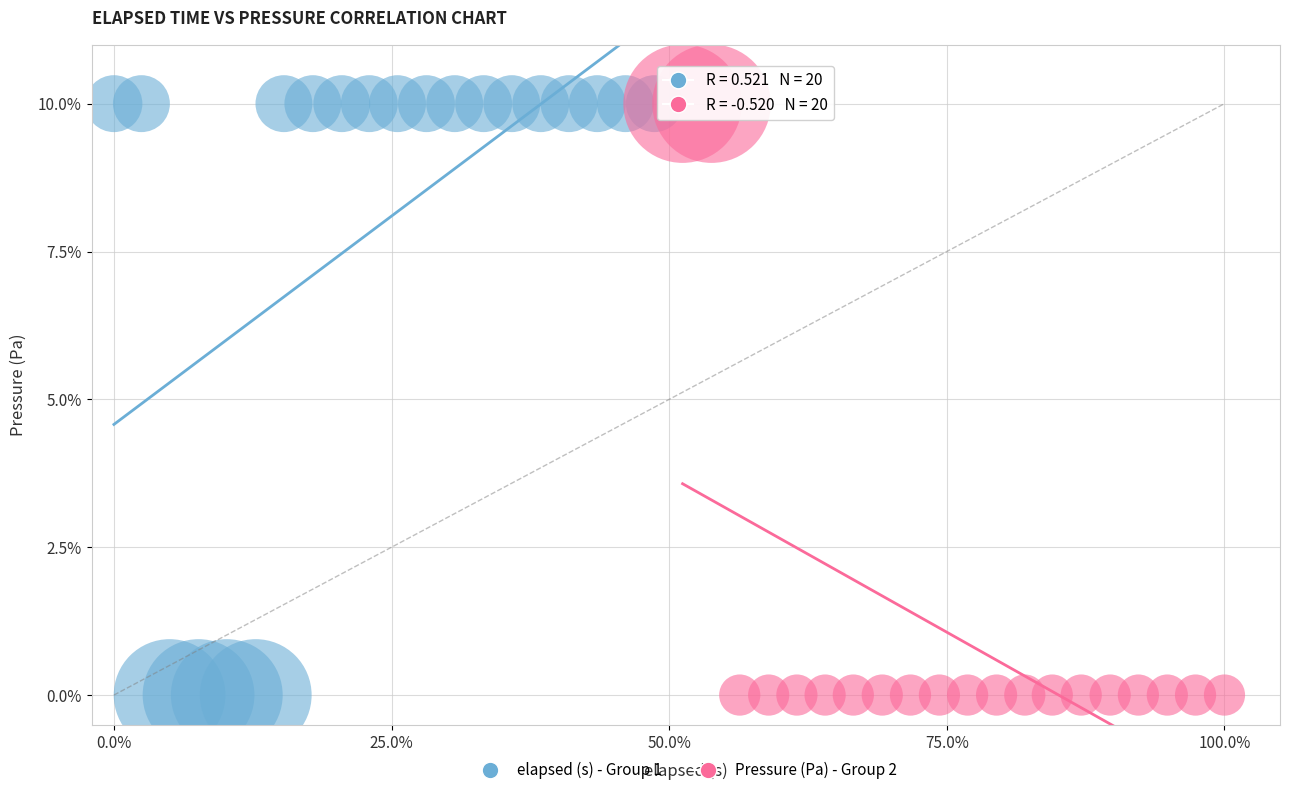

What are all the series names shown in the legend?

elapsed (s) - Group 1, Pressure (Pa) - Group 2